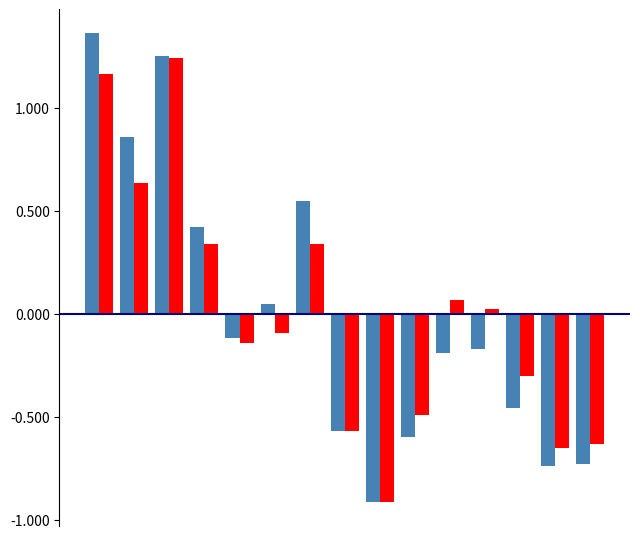

What is the smallest value displayed?

-0.9